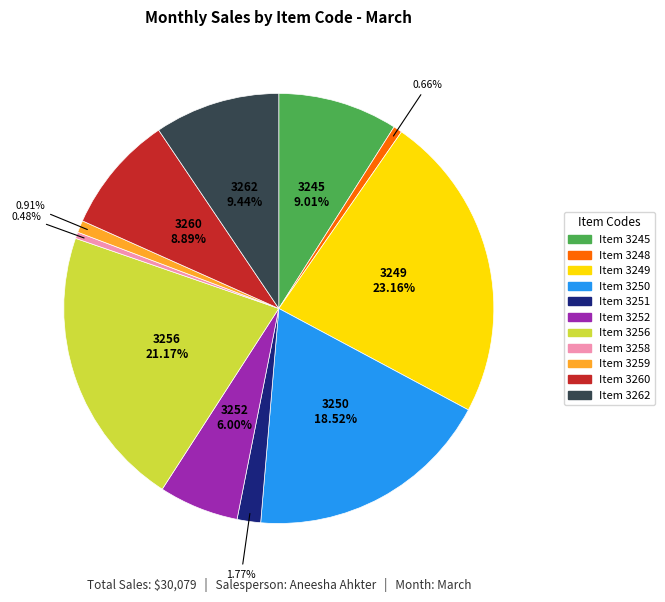

Count the number of slices in the pie.

11